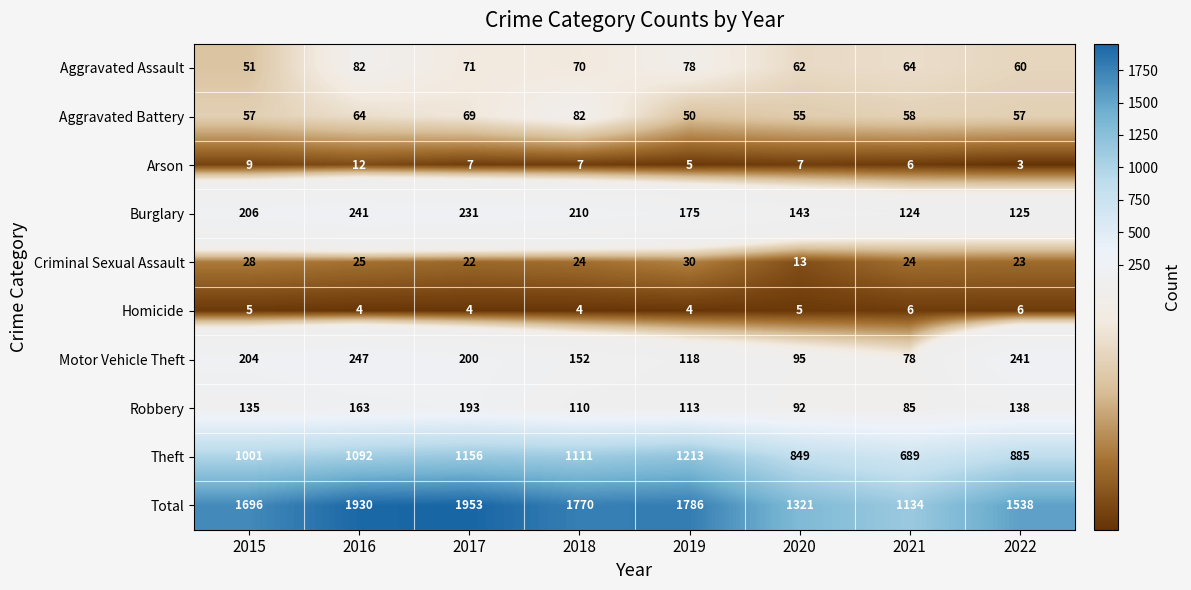

List the labels in order of Motor Vehicle Theft value, largest first.

2016, 2022, 2015, 2017, 2018, 2019, 2020, 2021